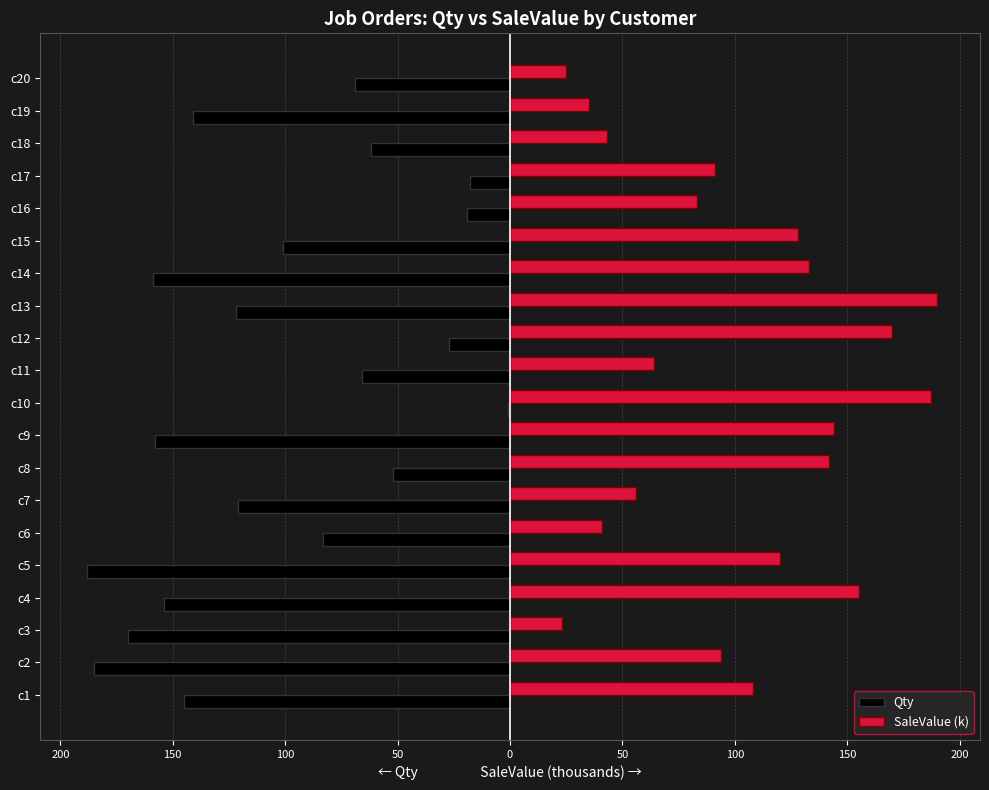

What are all the series names shown in the legend?

Qty, SaleValue (k)